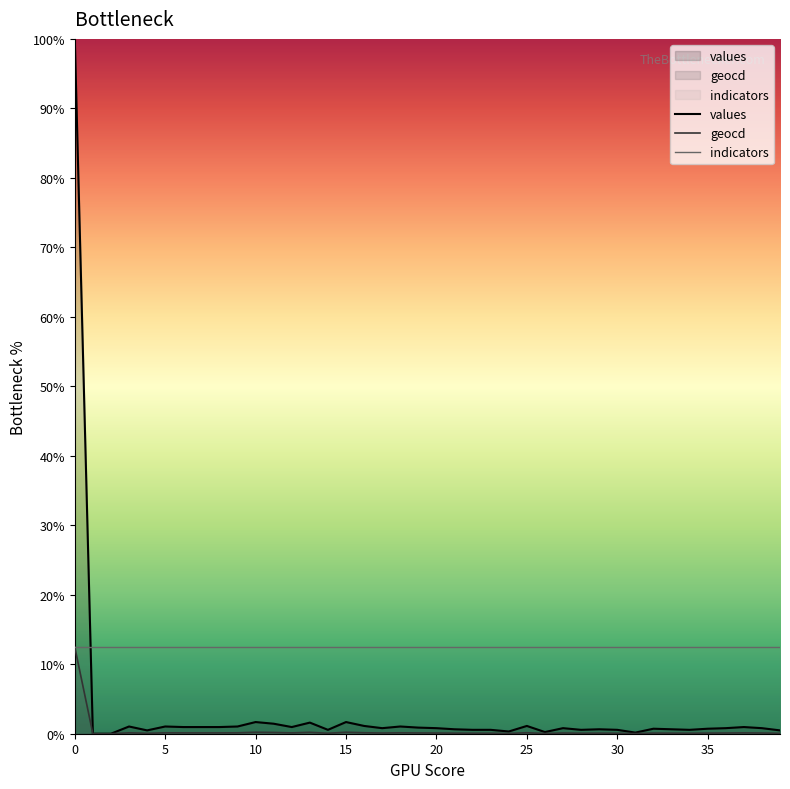

Does the chart have visible grid lines?

No